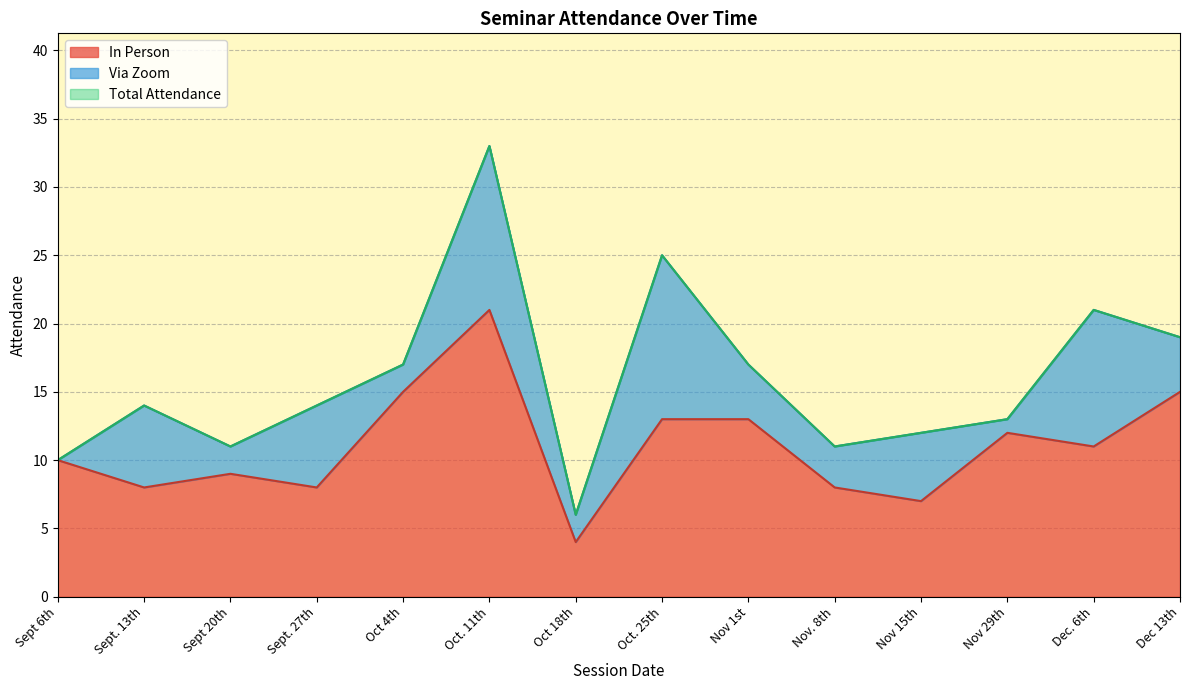

At which category does the chart reach its peak across all series?

Oct. 11th